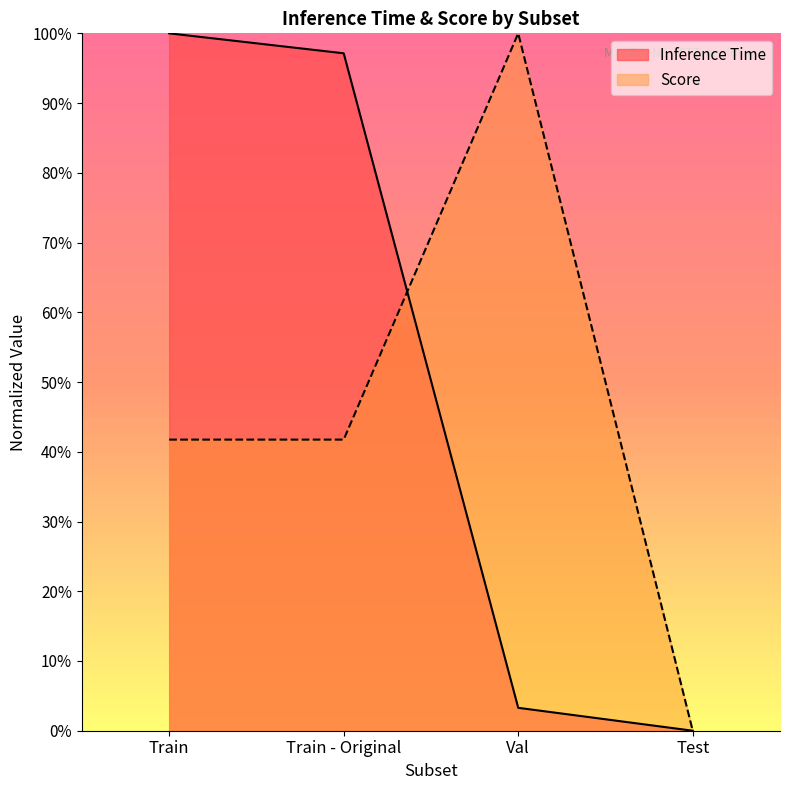

What is the value of the Inference Time point at the 2nd from the left?

1.0